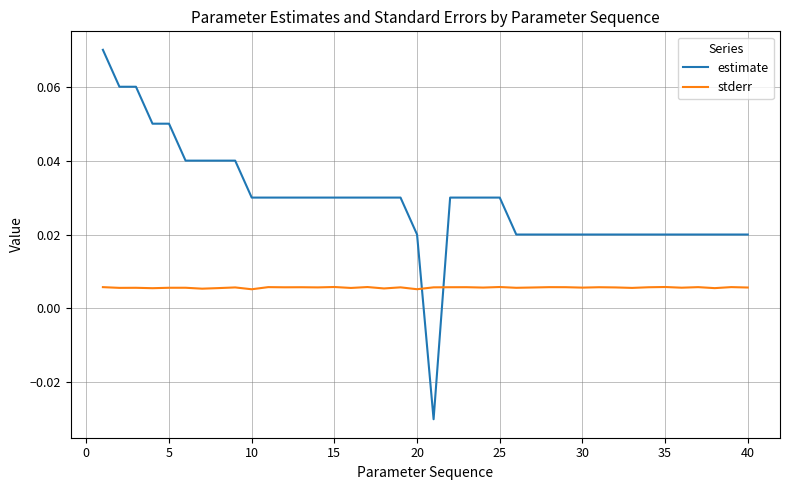

Rank the series by their average value, from highest to lowest.

estimate, stderr